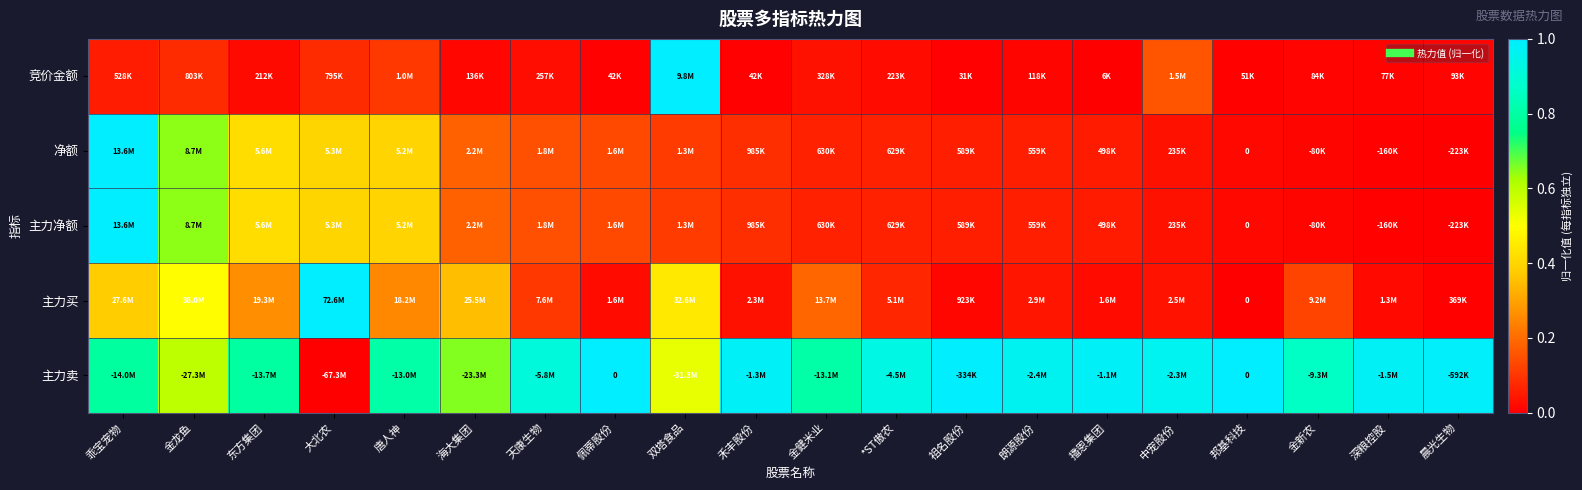

Is the value of 净额 at 双塔食品 greater than the value of 竞价金额 at 中宠股份?

No